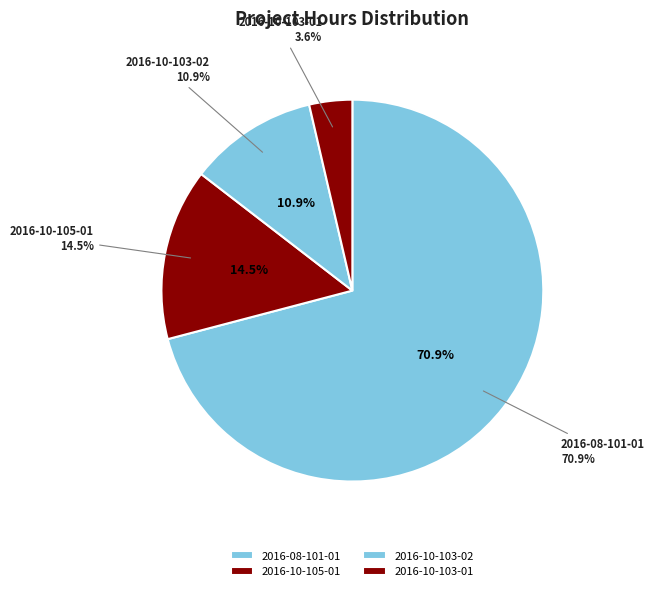

To the nearest percent, what is the average slice percentage?

25%